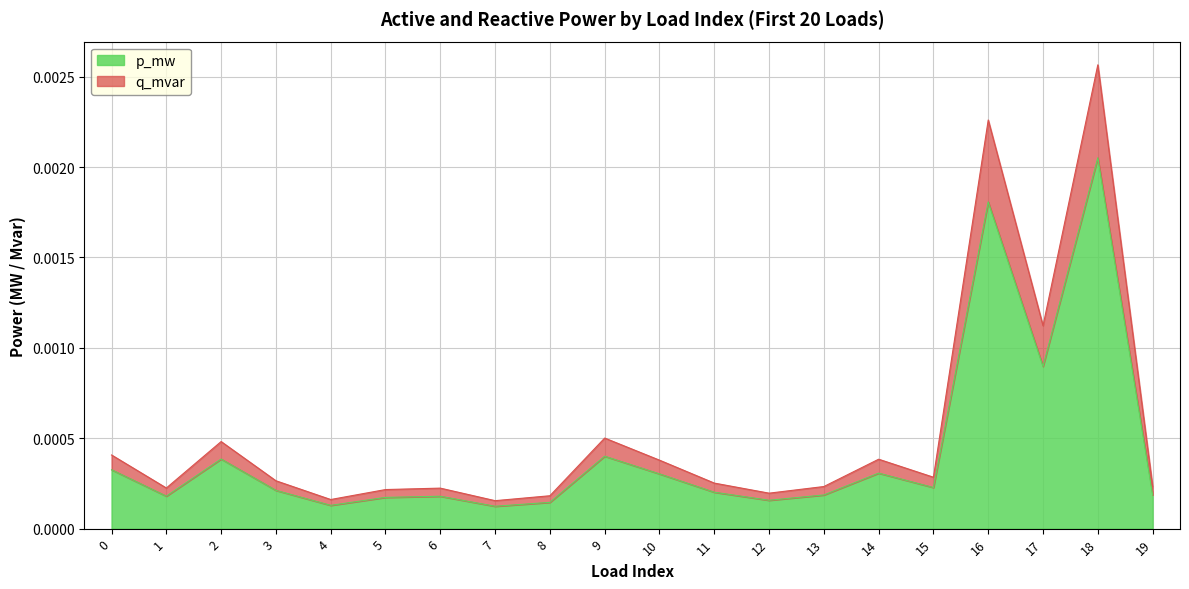

What are all the series names shown in the legend?

p_mw, q_mvar